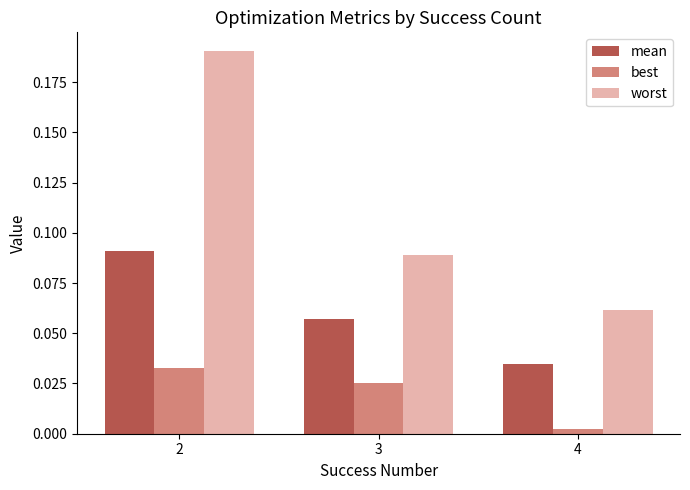

The value of mean at 4 is 0.1. True or false?

False